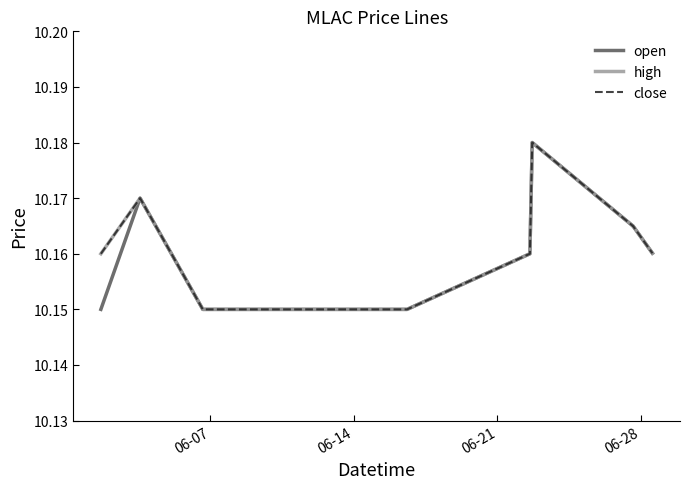

Does the chart have visible grid lines?

No